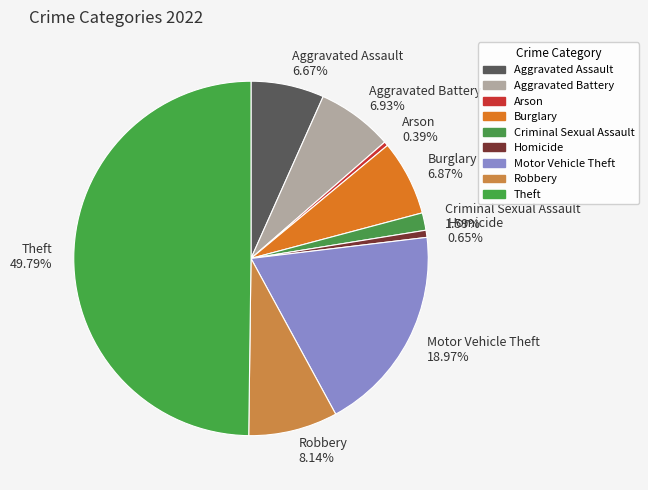

What is the largest slice in the pie chart?

Theft